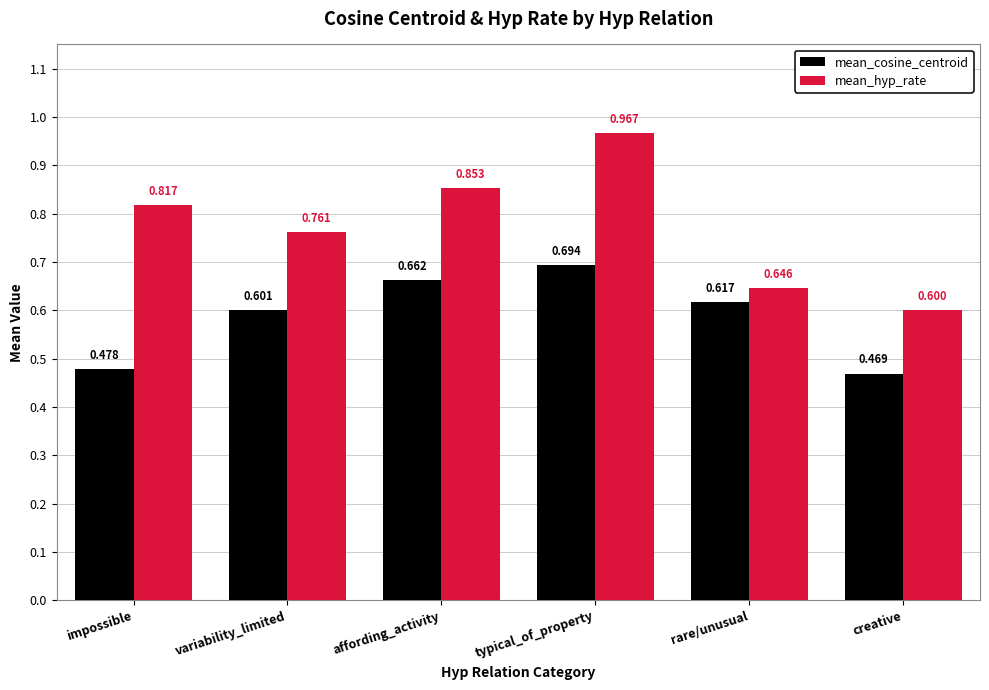

Rank the series by their maximum value, from highest to lowest.

mean_hyp_rate, mean_cosine_centroid